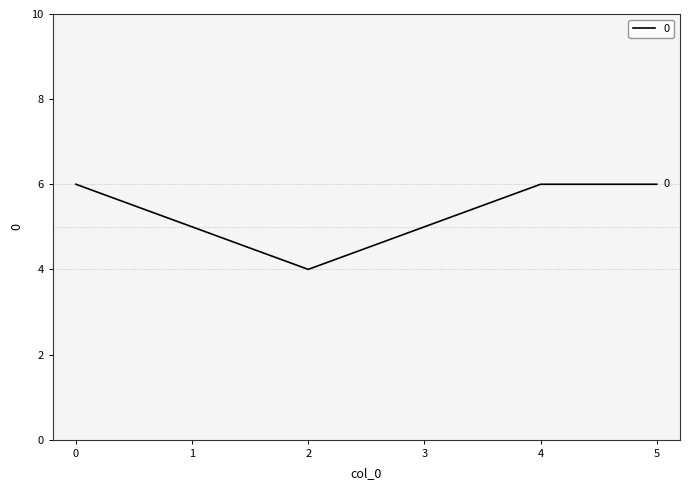

What is the change in value from 2 to 3?

+1